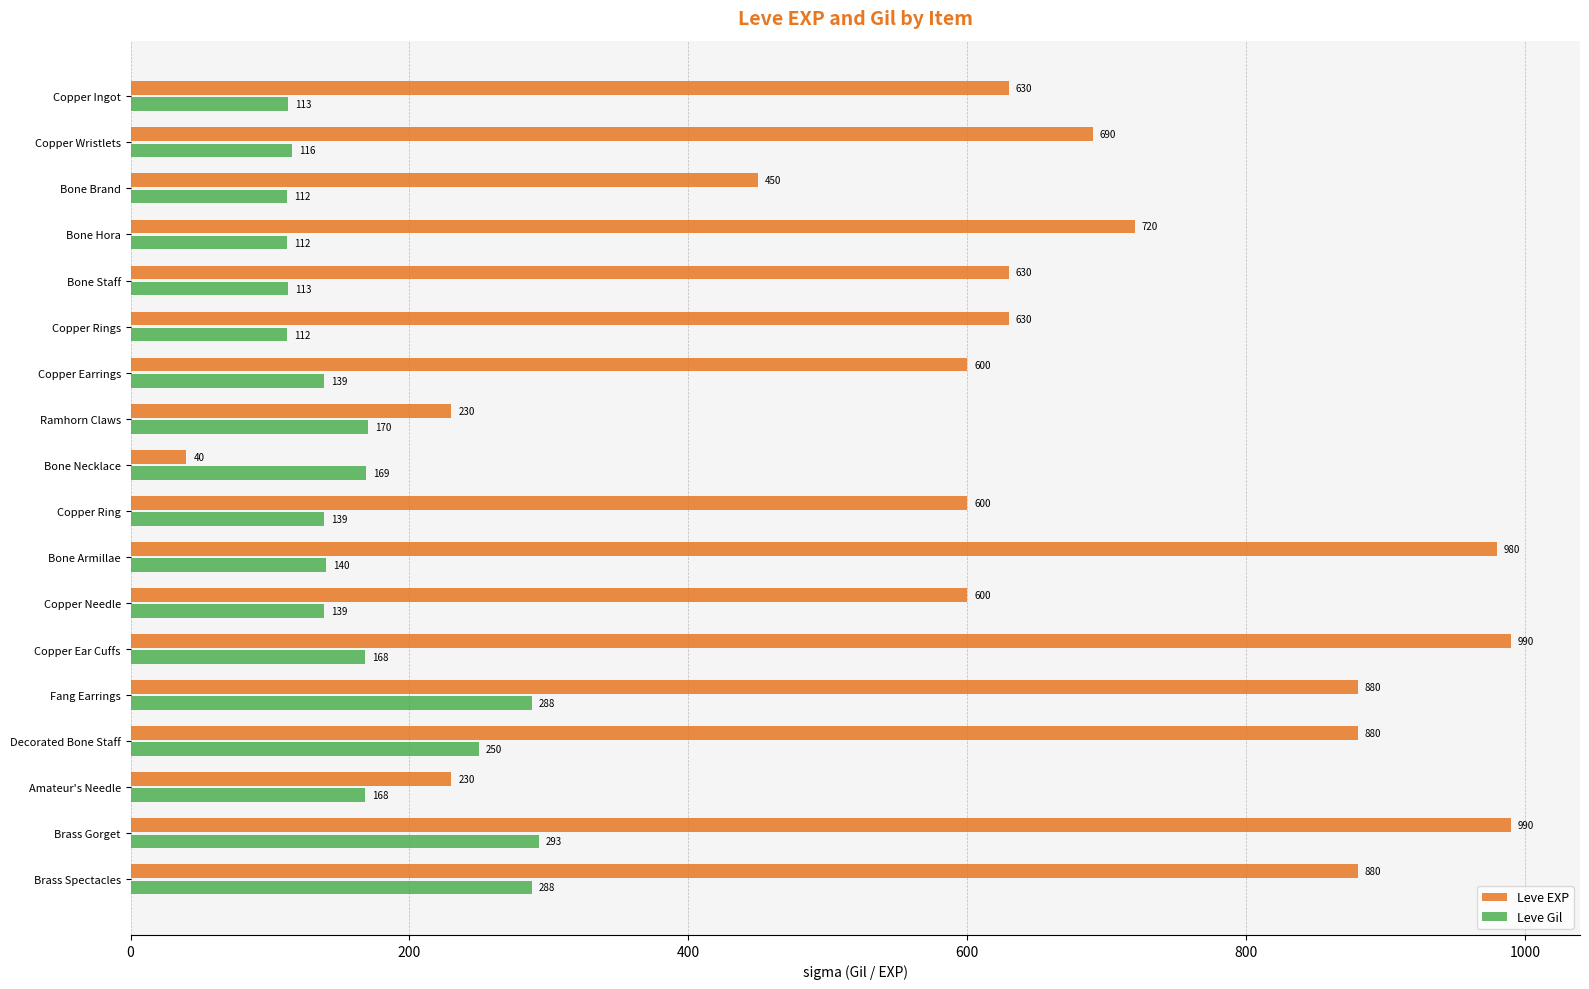

Rank the series by their maximum value, from highest to lowest.

Leve EXP, Leve Gil